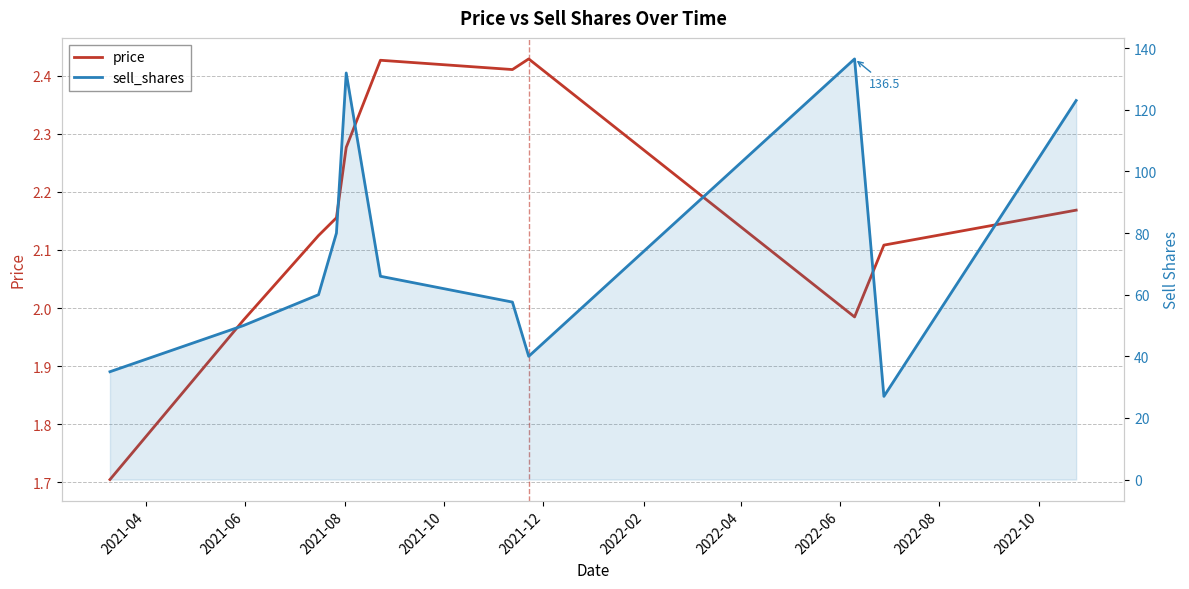

Which series has the largest total across all categories?

sell_shares